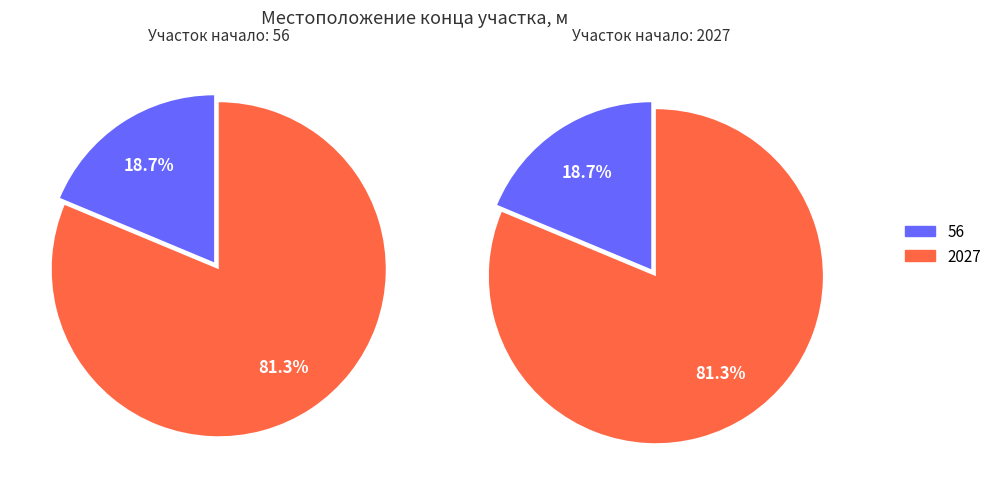

To the nearest percent, what is the average slice percentage?

50%